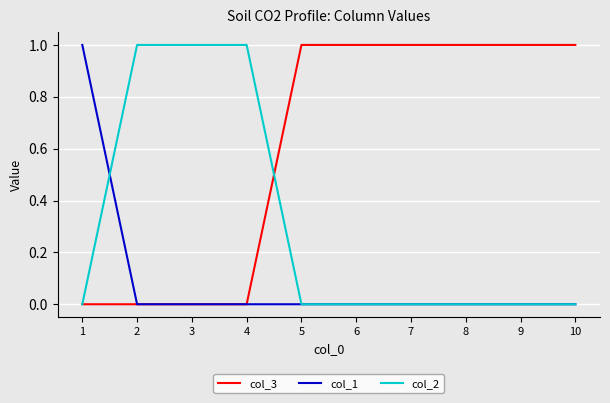

At how many categories does at least one series exceed 0?

10